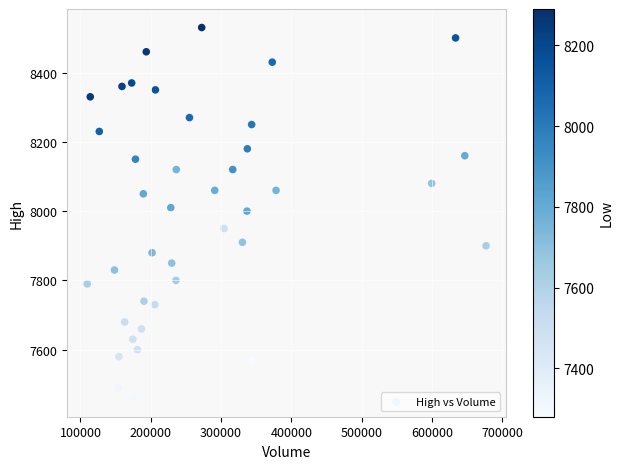

What is the range of Y values (max minus min)?

1070